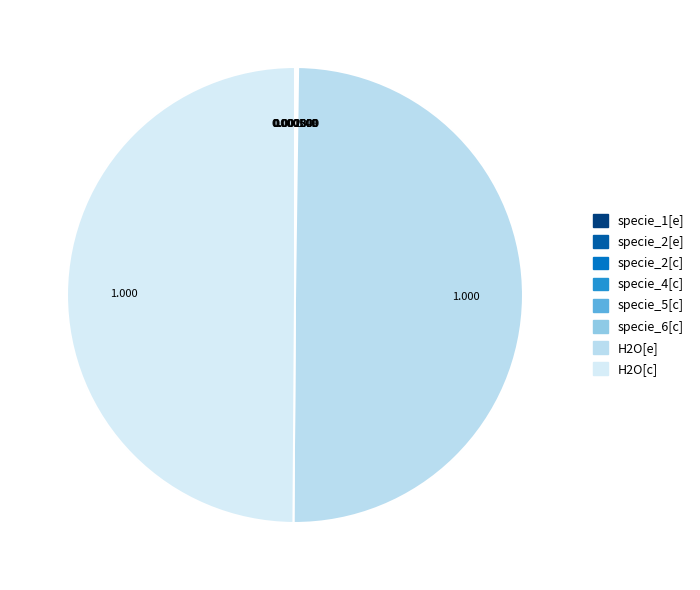

Rank the categories by value from lowest to highest.

specie_1[e], specie_2[e], specie_2[c], specie_4[c], specie_5[c], specie_6[c], H2O[e], H2O[c]